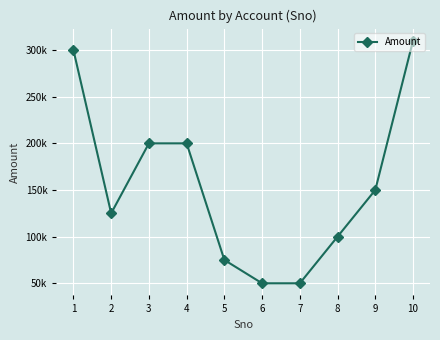

Which has a higher value, 1 or 6?

1